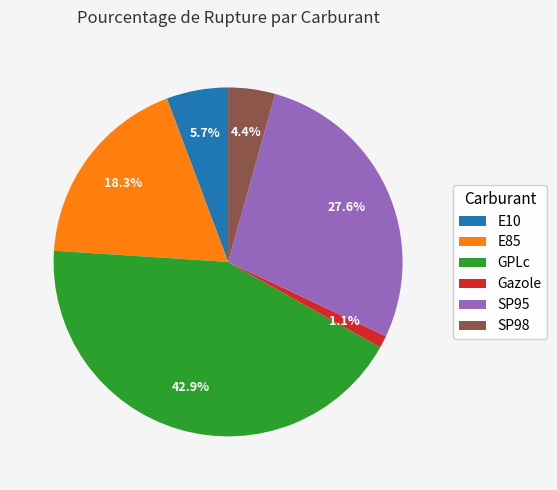

How many segments does this pie chart have?

6